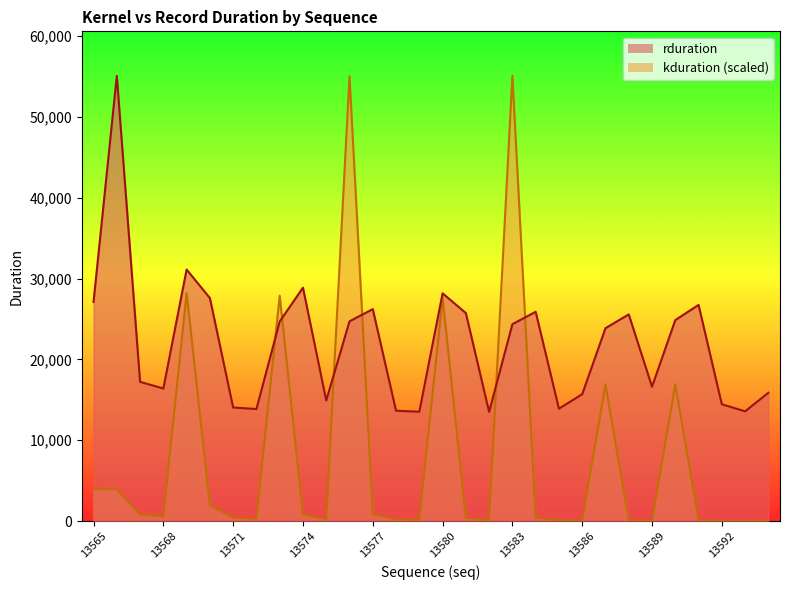

How many interior local peaks does the rduration series have?

8